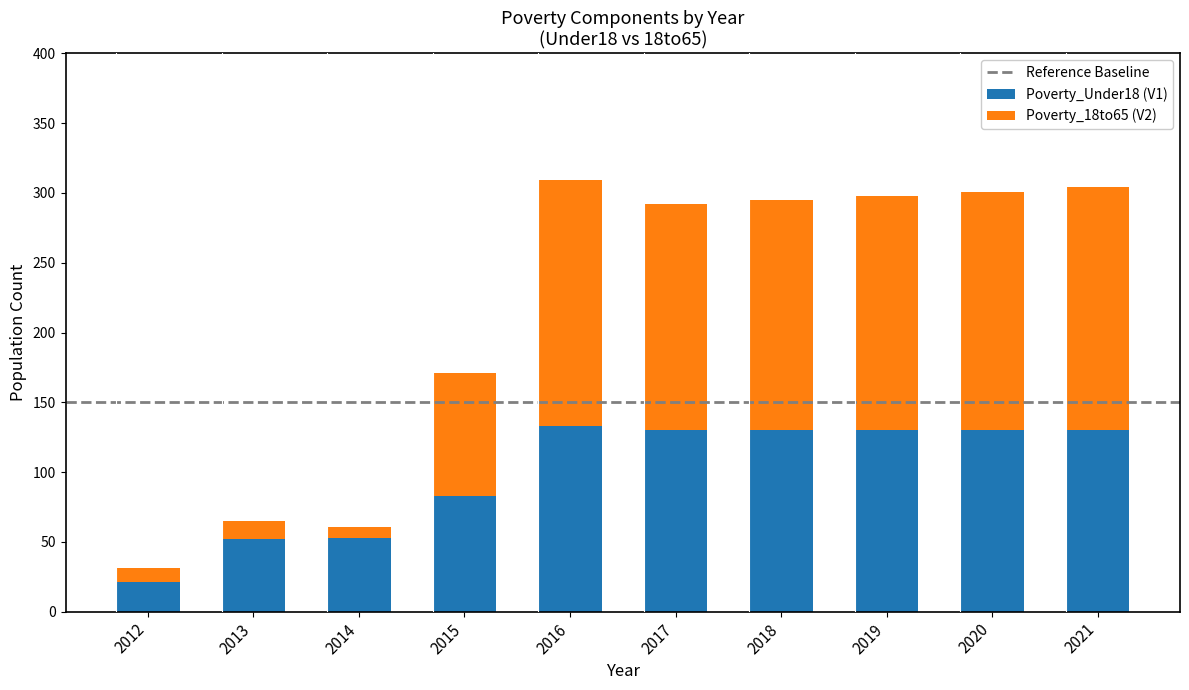

How many data points in Poverty_Under18 (V1) are less than 130?

4